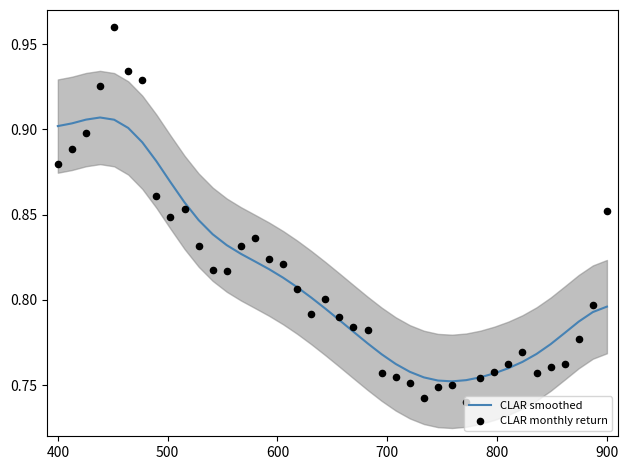

Which series has the largest total across all categories?

CLAR smoothed